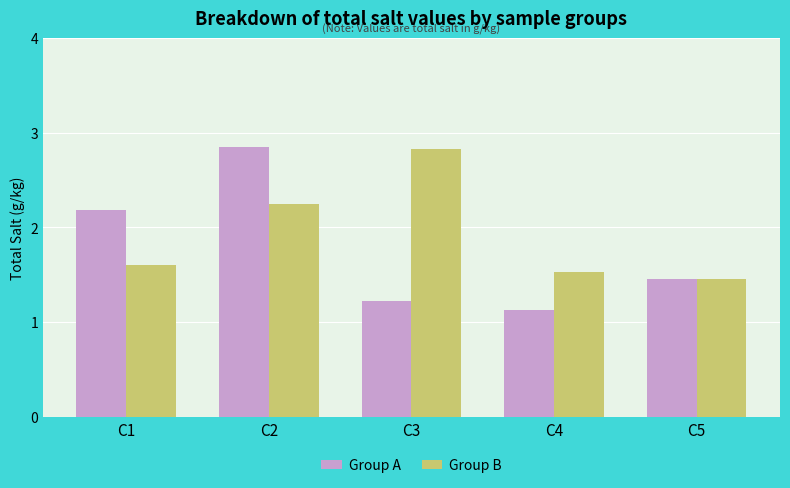

What is the total value across all series at C3?

4.1